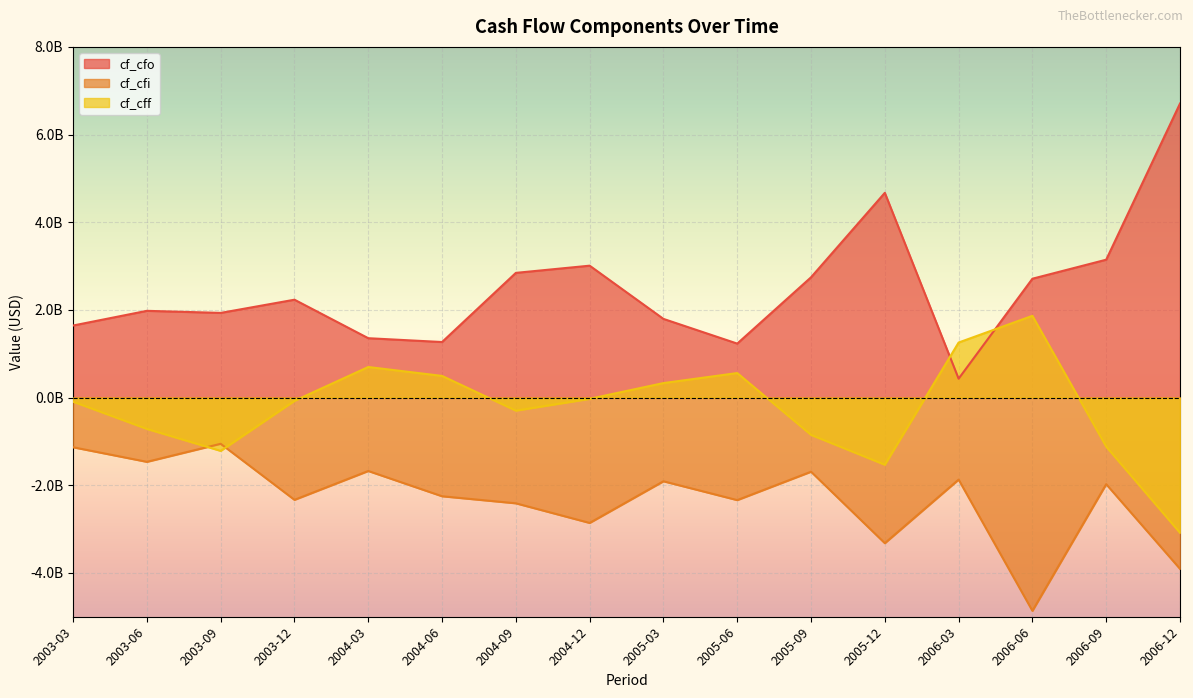

Reading left to right, list all the values displayed in this chart.

cf_cfo: 2003-03=1643651915.5	2003-06=1978591535.7	2003-09=1931450248.9	2003-12=2232572188.0	2004-03=1354097449.6	2004-06=1266930056.7	2004-09=2844491161.9	2004-12=3008759741.4	2005-03=1794719990.3	2005-06=1231196761.9	2005-09=2743607805.3	2005-12=4670670546.7	2006-03=430989421.3	2006-06=2711451488.0	2006-09=3145309703.3	2006-12=6707833135.2
cf_cfi: 2003-03=-1133703019.1	2003-06=-1466214012.2	2003-09=-1054583675.6	2003-12=-2333091699.9	2004-03=-1675224414.3	2004-06=-2251380381.1	2004-09=-2412314086.5	2004-12=-2860146197.1	2005-03=-1909744457.2	2005-06=-2339636319.7	2005-09=-1691691691.7	2005-12=-3321775741.4	2006-03=-1871561916.6	2006-06=-4865195772.2	2006-09=-1976201880.7	2006-12=-3907618353.6
cf_cff: 2003-03=-93750377.5	2003-06=-714743086.3	2003-09=-1216111728.6	2003-12=-74060650.0	2004-03=697224873.4	2004-06=493916657.6	2004-09=-297582369.8	2004-12=-28756116.7	2005-03=330332870.2	2005-06=559052739.7	2005-09=-850850850.9	2005-12=-1531669865.6	2006-03=1255382700.7	2006-06=1865020864.0	2006-09=-1119570423.8	2006-12=-3084800368.2